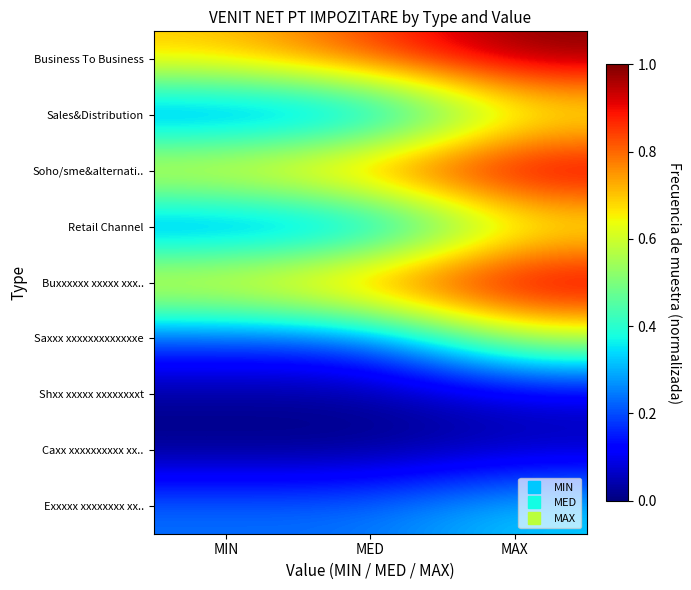

Between MIN and MAX, which series saw the biggest shift?

Sales&Distribution